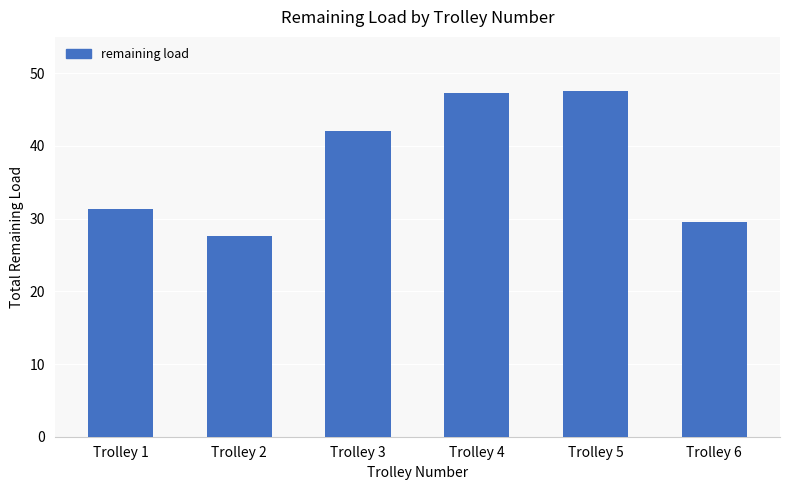

What is the maximum value shown in the chart?

47.5